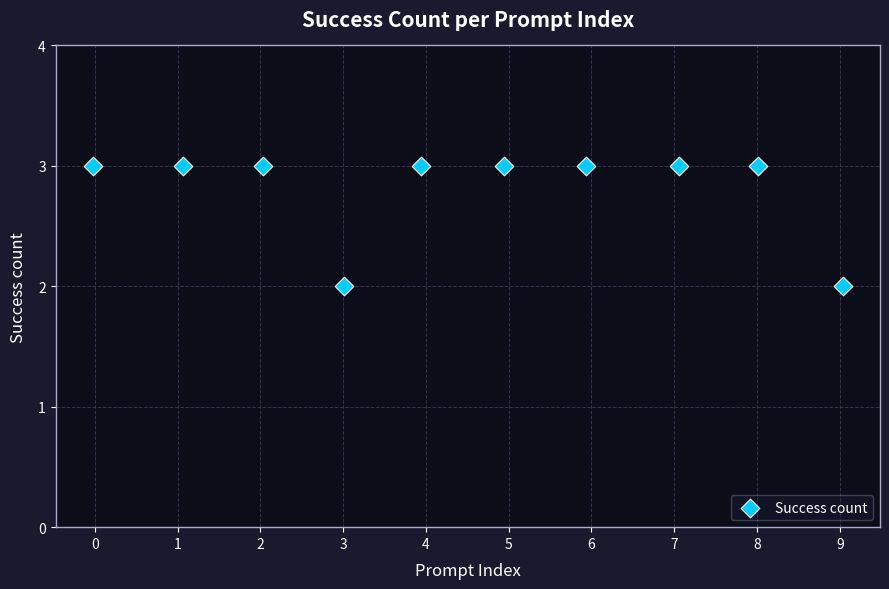

What is the average Y value?

3